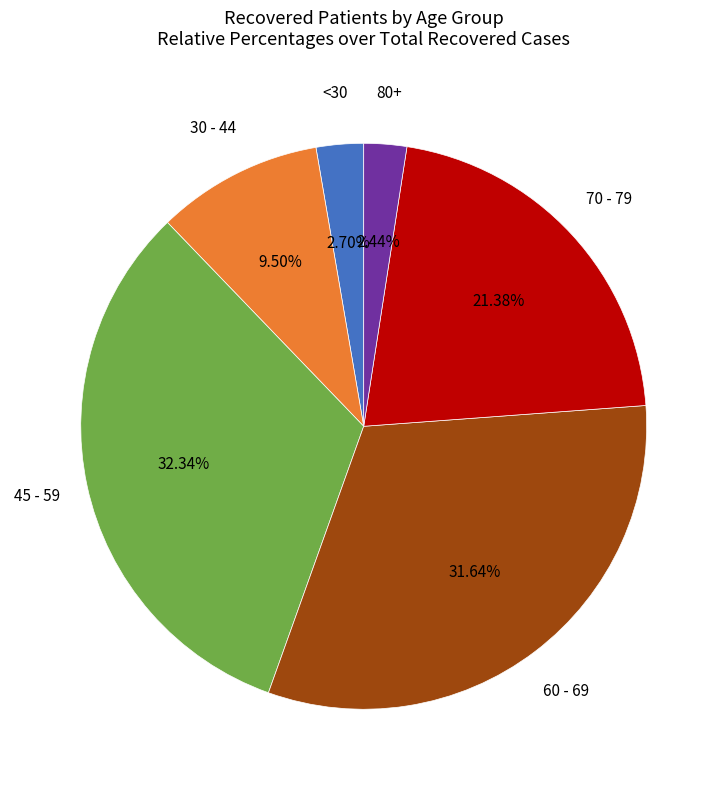

Do 70 - 79 and 30 - 44 together represent more than half of the pie?

No